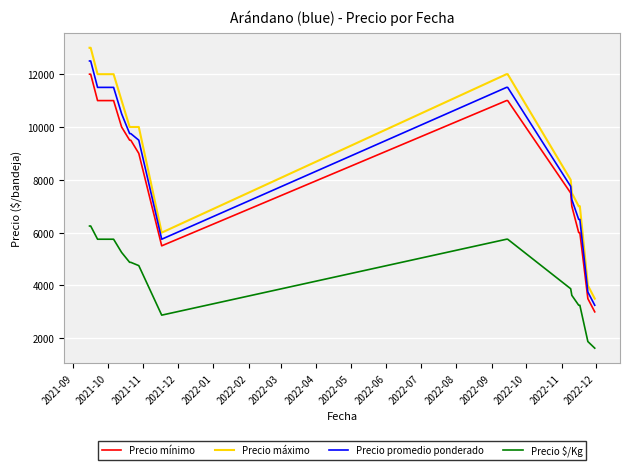

Which series has the largest range (max minus min)?

Precio máximo